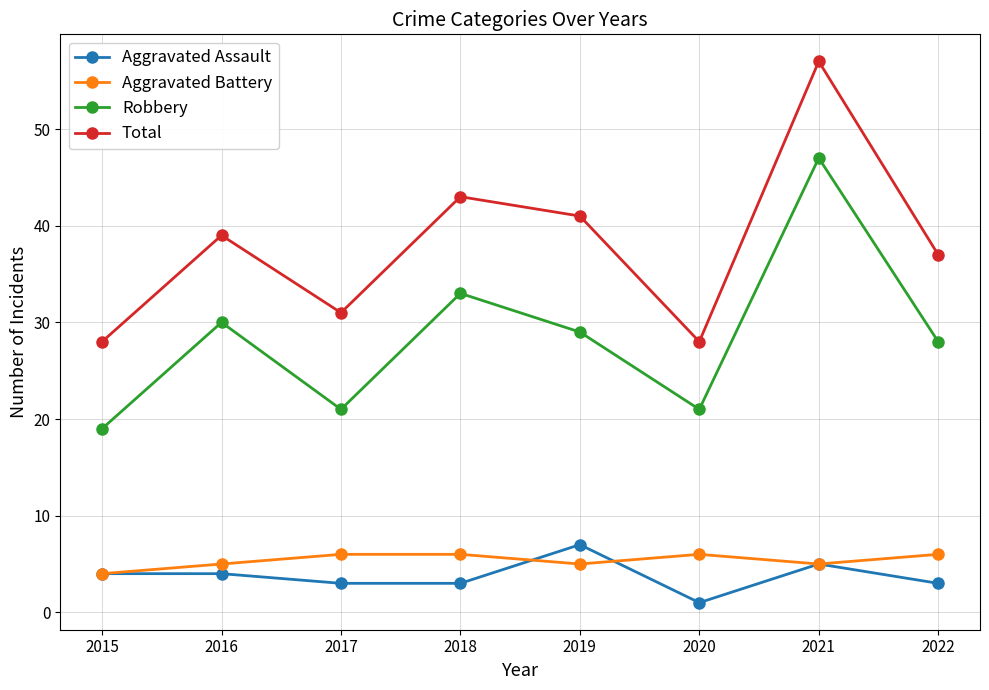

Which series has the largest range (max minus min)?

Total